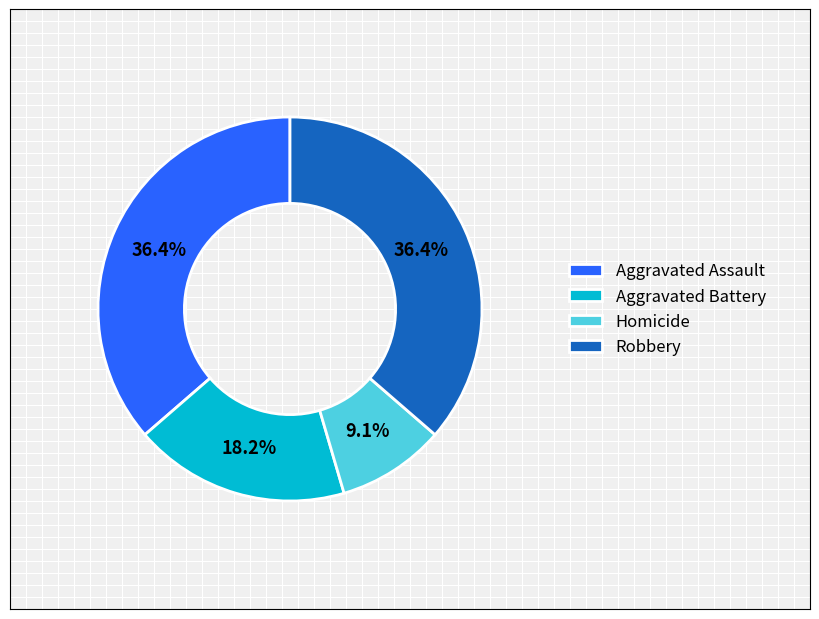

Is it true that Aggravated Assault is 36% of the pie?

True